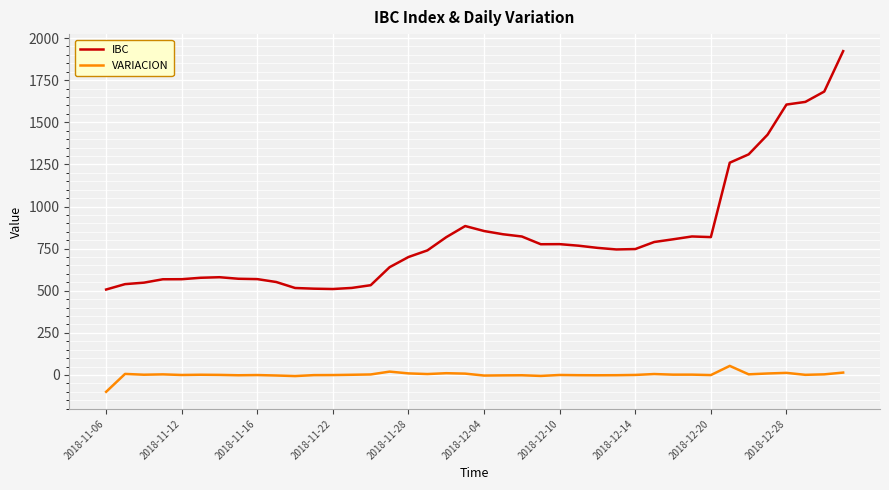

Rank the series by their average value, from lowest to highest.

VARIACION, IBC